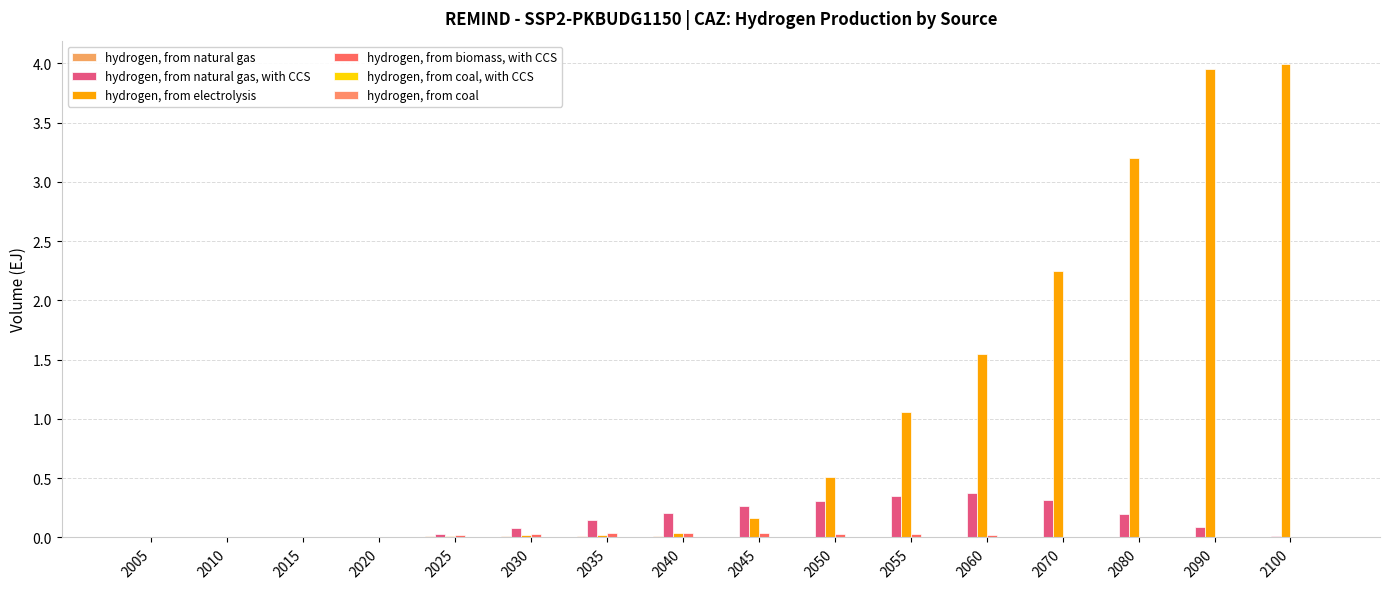

Reading left to right, list all the values displayed in this chart.

hydrogen, from natural gas: 0.0	0.0	0.0	0.0	0.0	0.0	0.0	0.0	0.0	0.0	0.0	0.0	0.0	0.0	0.0	0.0
hydrogen, from natural gas, with CCS: 0.0	0.0	0.0	0.0	0.0	0.1	0.1	0.2	0.3	0.3	0.4	0.4	0.3	0.2	0.1	0.0
hydrogen, from electrolysis: 0.0	0.0	0.0	0.0	0.0	0.0	0.0	0.0	0.2	0.5	1.1	1.5	2.3	3.2	4.0	4.0
hydrogen, from biomass, with CCS: 0.0	0.0	0.0	0.0	0.0	0.0	0.0	0.0	0.0	0.0	0.0	0.0	0.0	0.0	0.0	0.0
hydrogen, from coal, with CCS: 0.0	0.0	0.0	0.0	0.0	0.0	0.0	0.0	0.0	0.0	0.0	0.0	0.0	0.0	0.0	0.0
hydrogen, from coal: 0.0	0.0	0.0	0.0	0.0	0.0	0.0	0.0	0.0	0.0	0.0	0.0	0.0	0.0	0.0	0.0